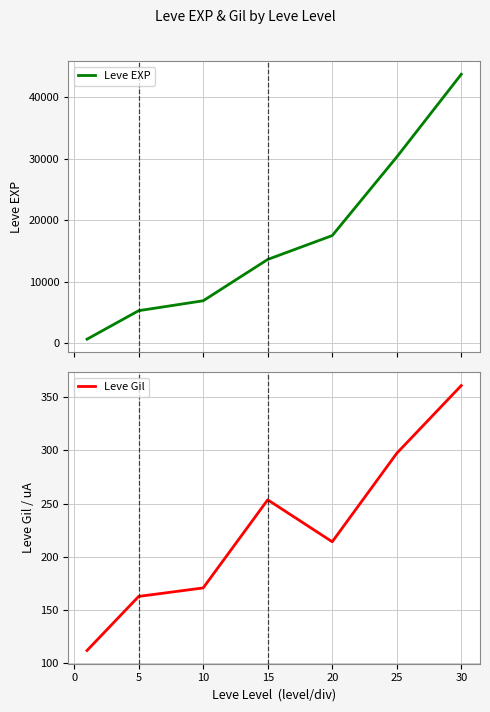

Where is the first local maximum for Leve Gil?

15